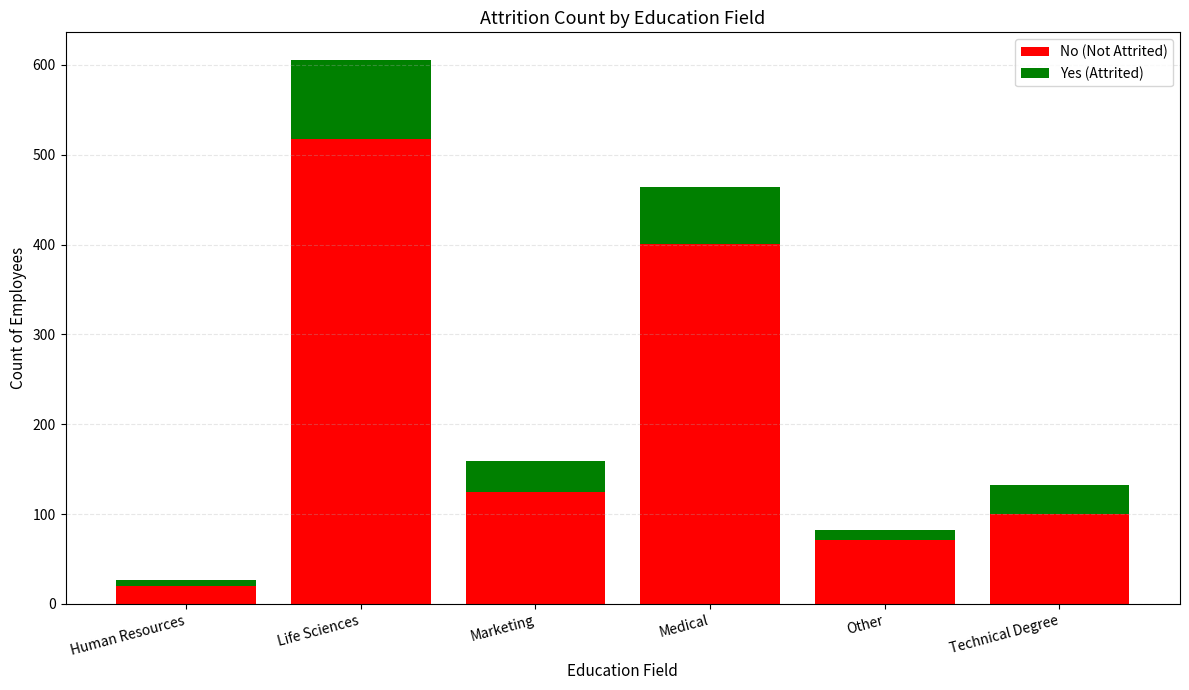

The No (Not Attrited) series shows 100 at Technical Degree. True or false?

True